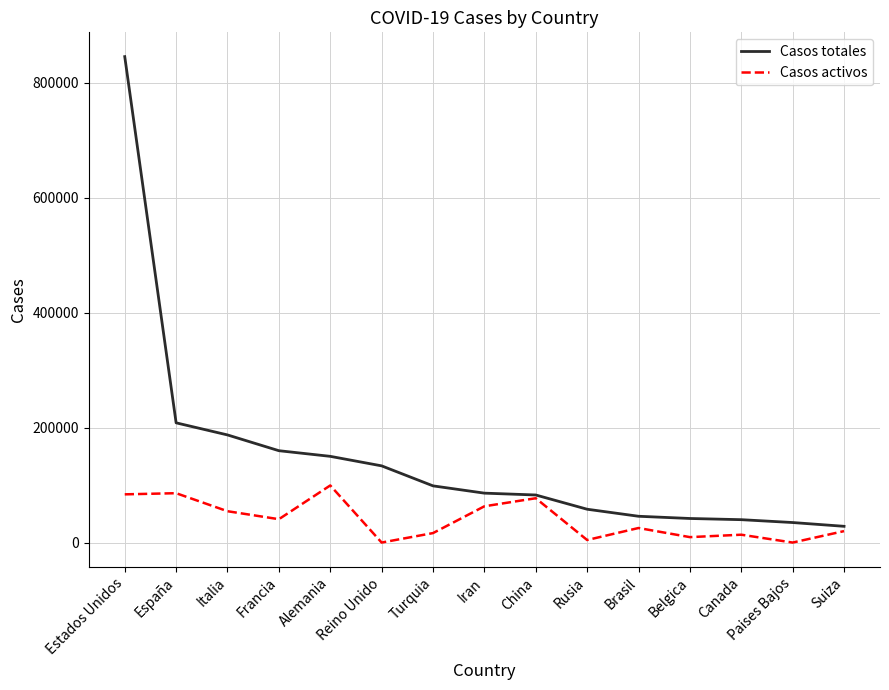

True or false: Casos activos has a value of 54543 at Italia.

True